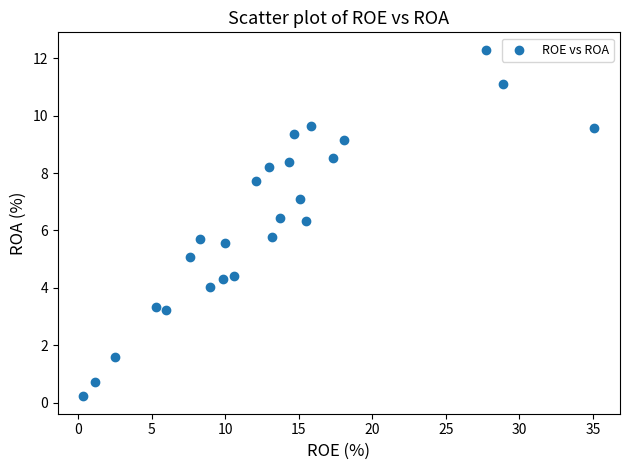

What is the range of Y values (max minus min)?

12.1